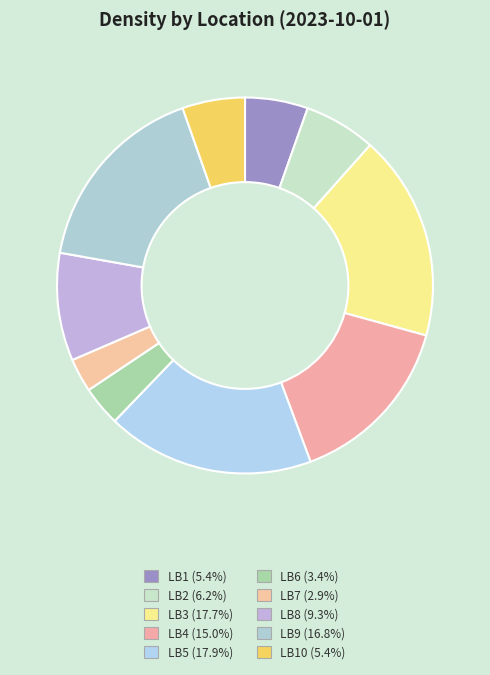

Which category has the smallest portion of the pie?

LB7